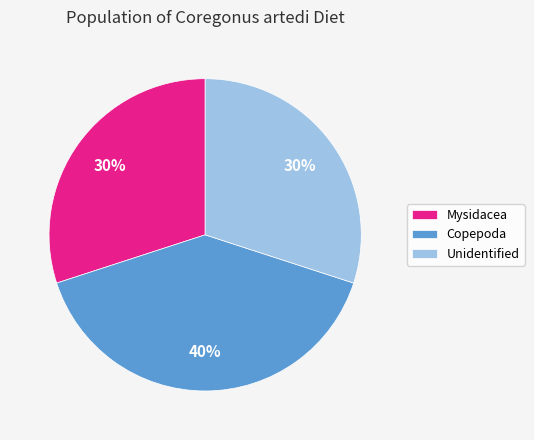

Count the number of slices in the pie.

3